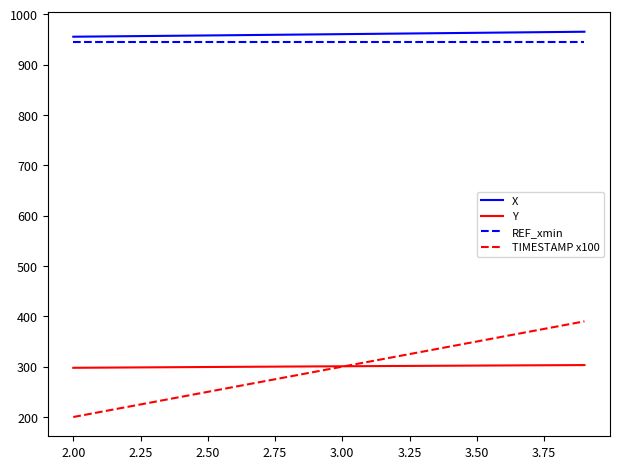

What is the maximum value for Y?

303.2